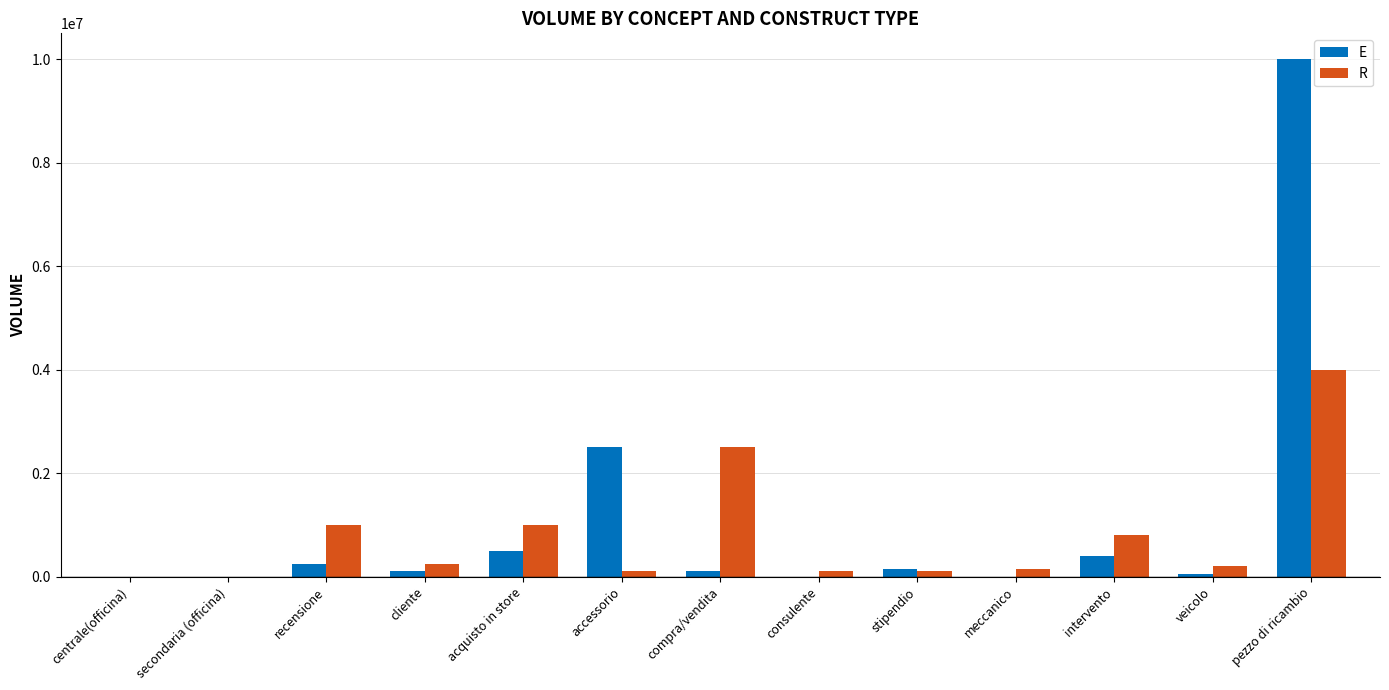

At which category is the sum across all series the highest?

pezzo di ricambio